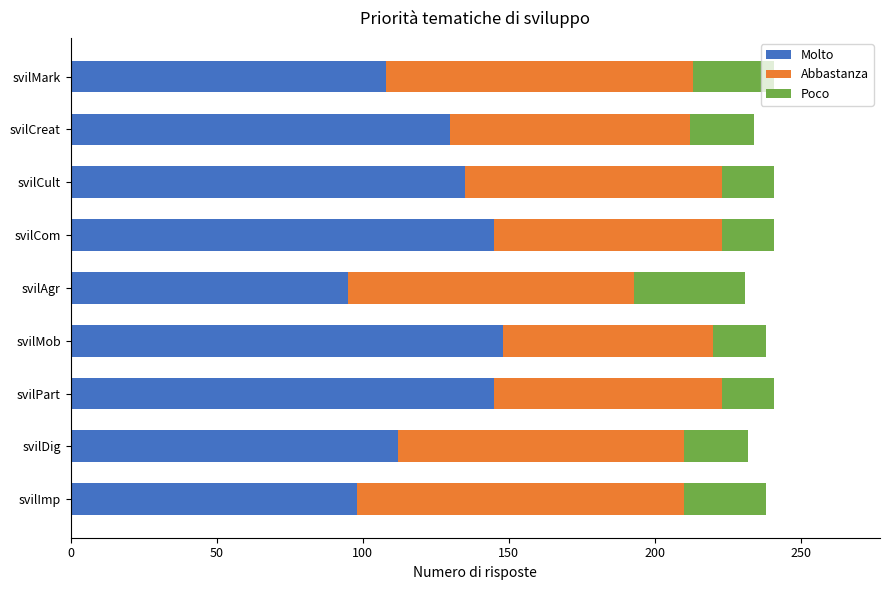

What is the minimum value for Molto?

95